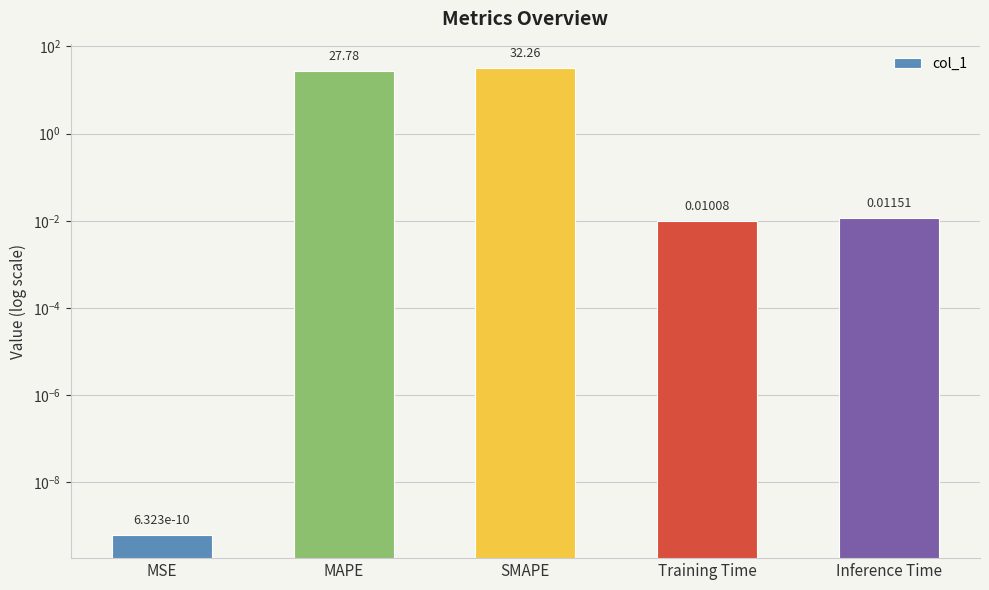

What is the change in value from MAPE to Inference Time?

-27.8